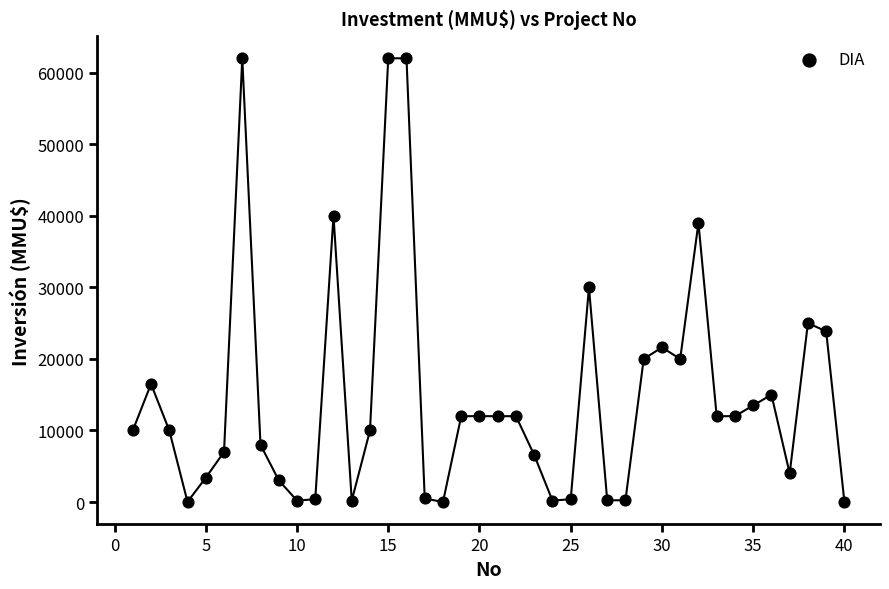

What is the range of X values (max minus min)?

39